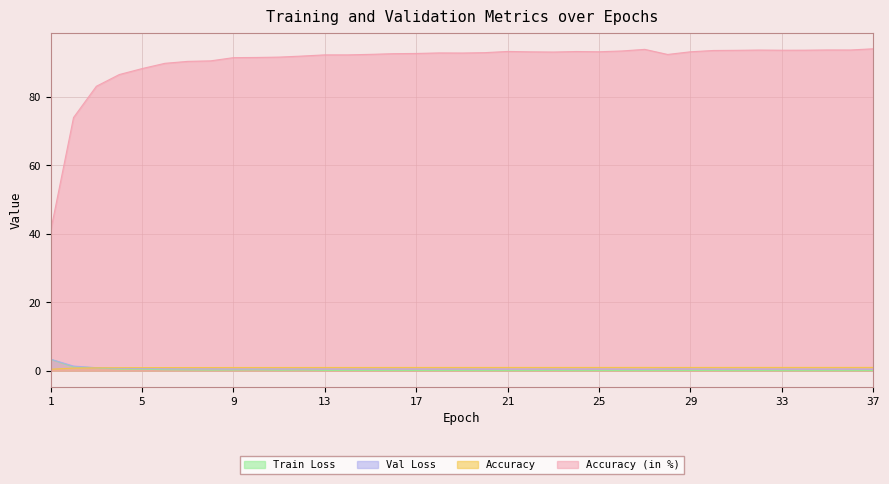

What is the average value of the Train Loss series?

0.2